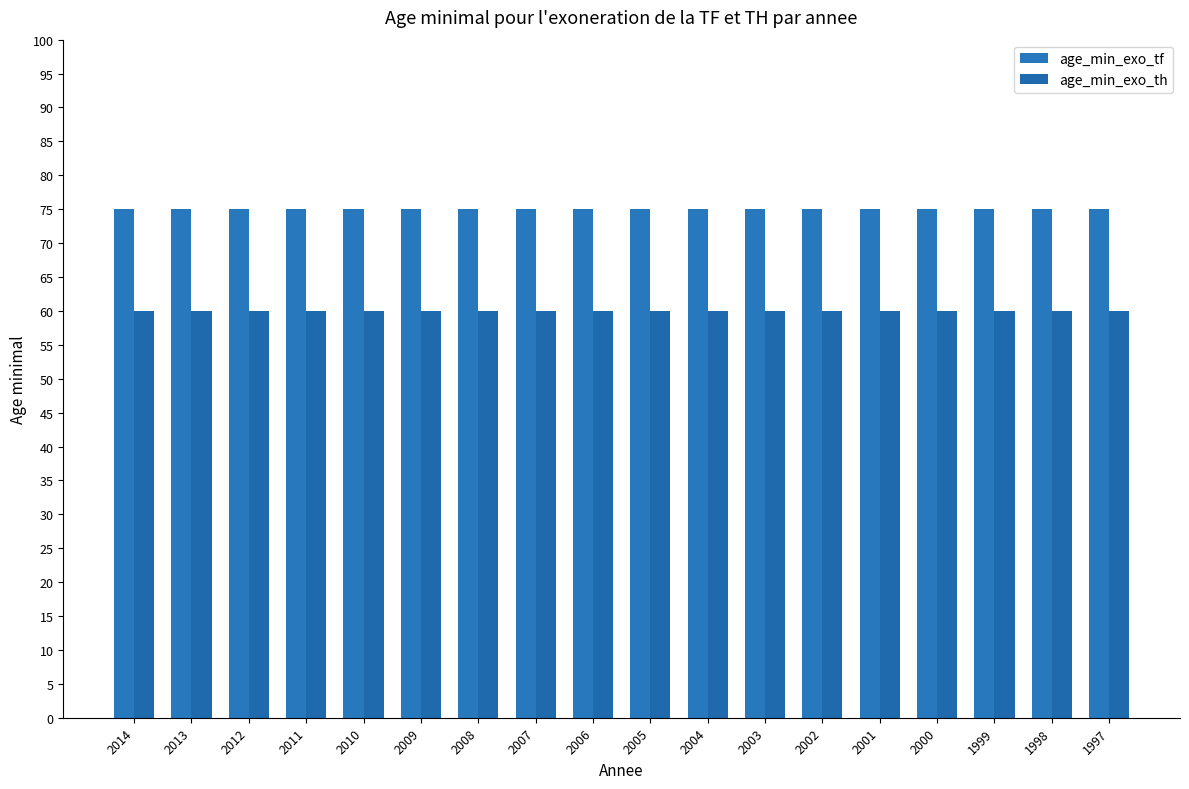

What is the total value across all series at 2009?

135